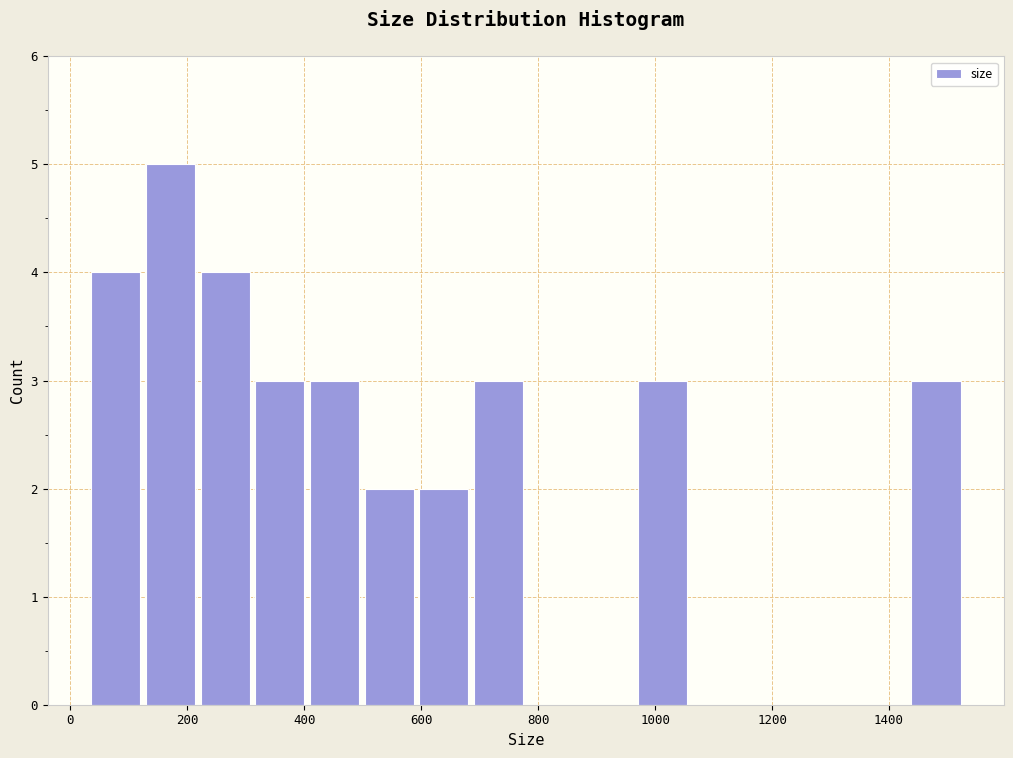

Over which range of the x-axis is the bar tallest?

120 to 220